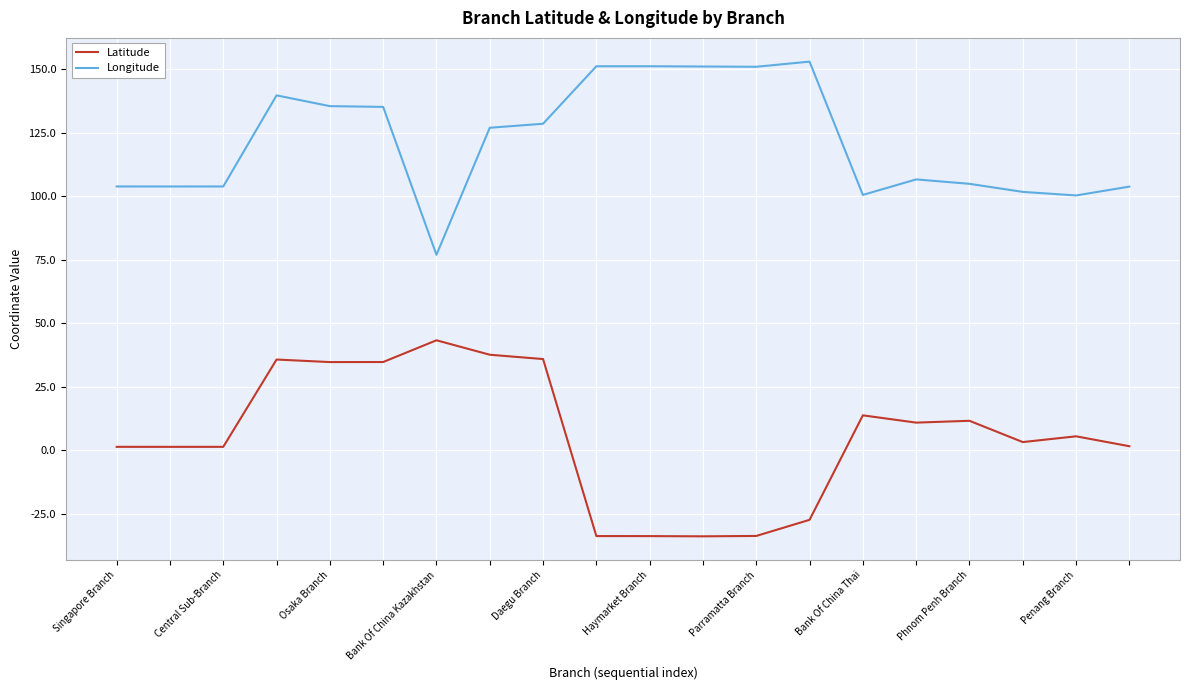

True or false: Latitude and Longitude cross at least once.

False